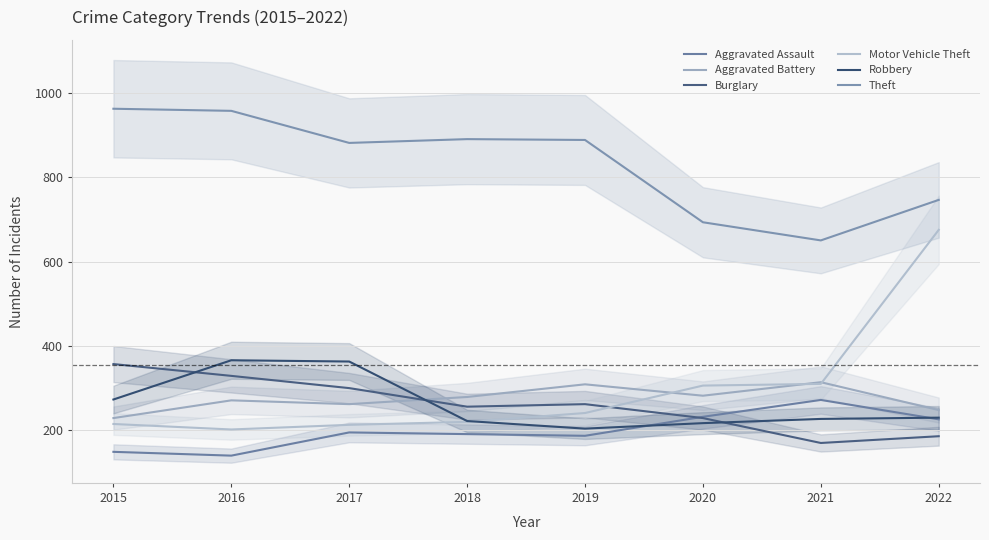

What is the value of the Aggravated Battery point at the 3rd from the left?

262